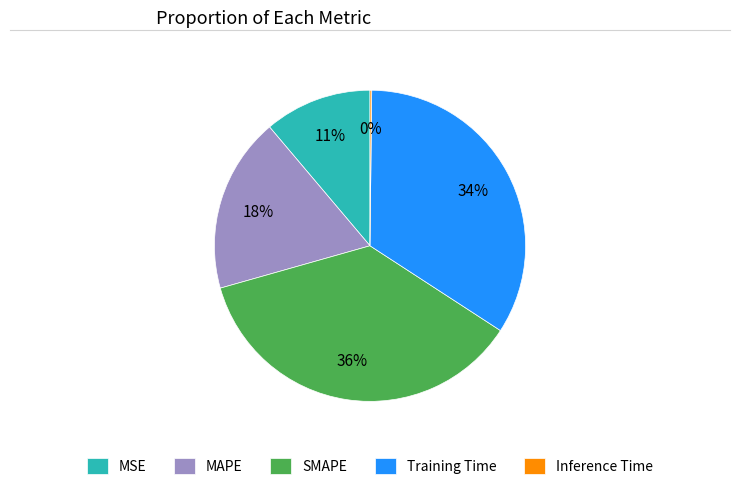

True or false: Training Time accounts for 34% of the total.

True